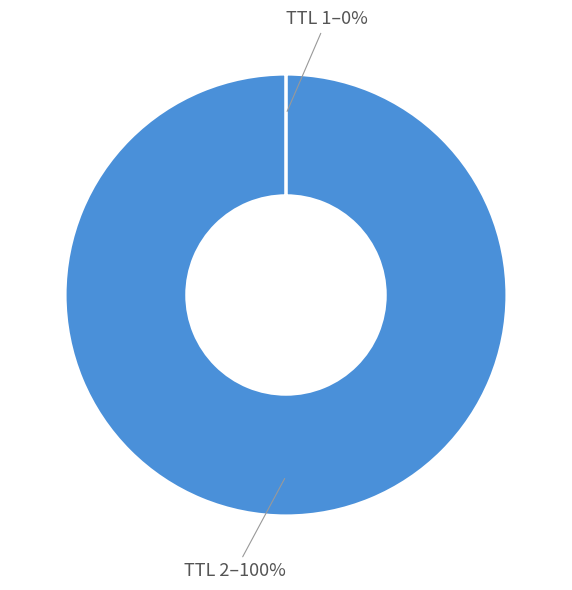

To the nearest percent, what is the average slice percentage?

50%